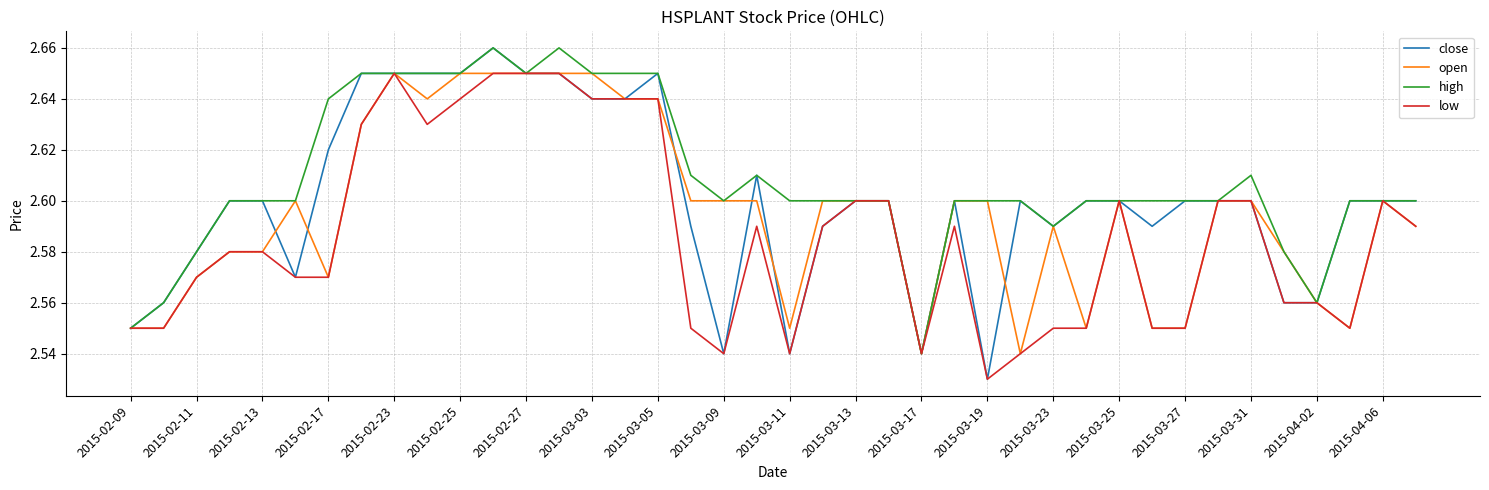

Rank the series by their average value, from highest to lowest.

high, close, open, low